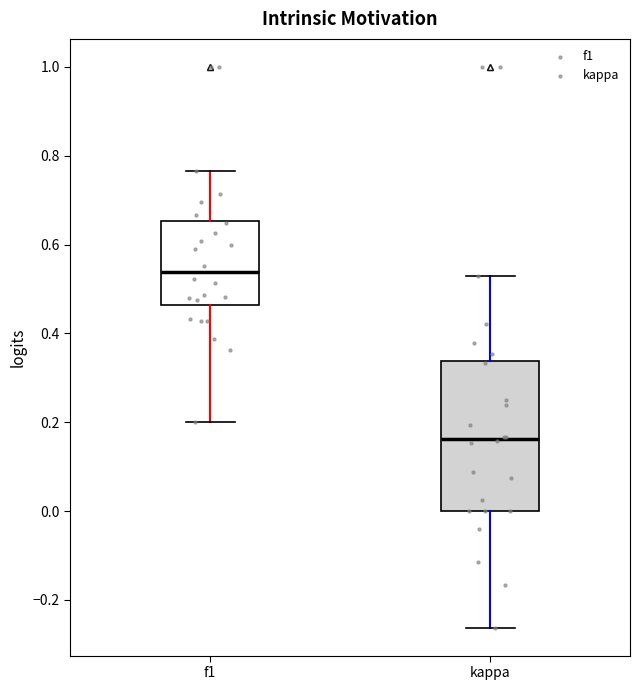

Which box has the highest median line?

f1